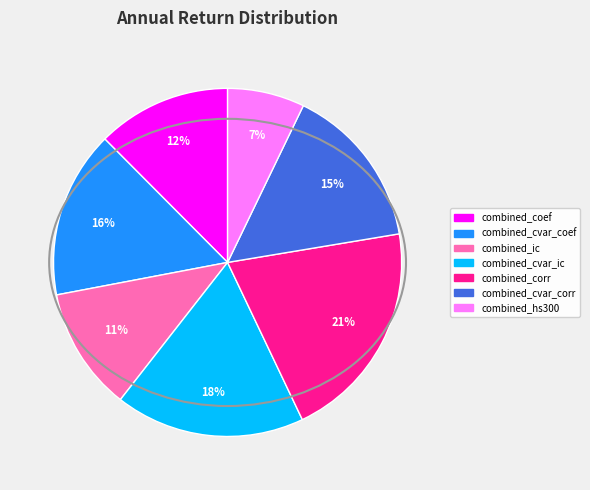

Which category has the smallest portion of the pie?

combined_hs300